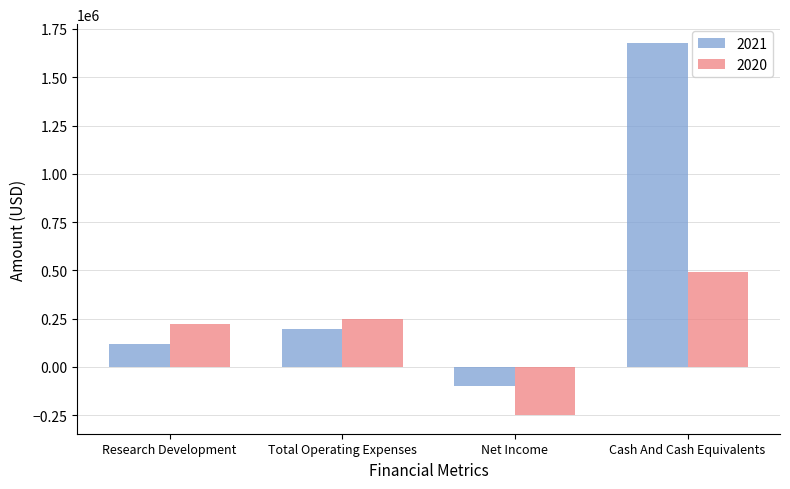

How many values in 2020 are below zero?

1